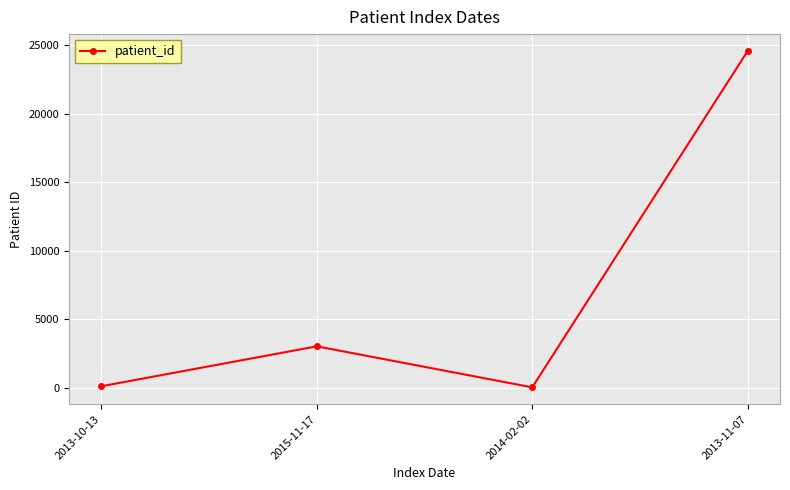

What is the smallest value displayed?

19